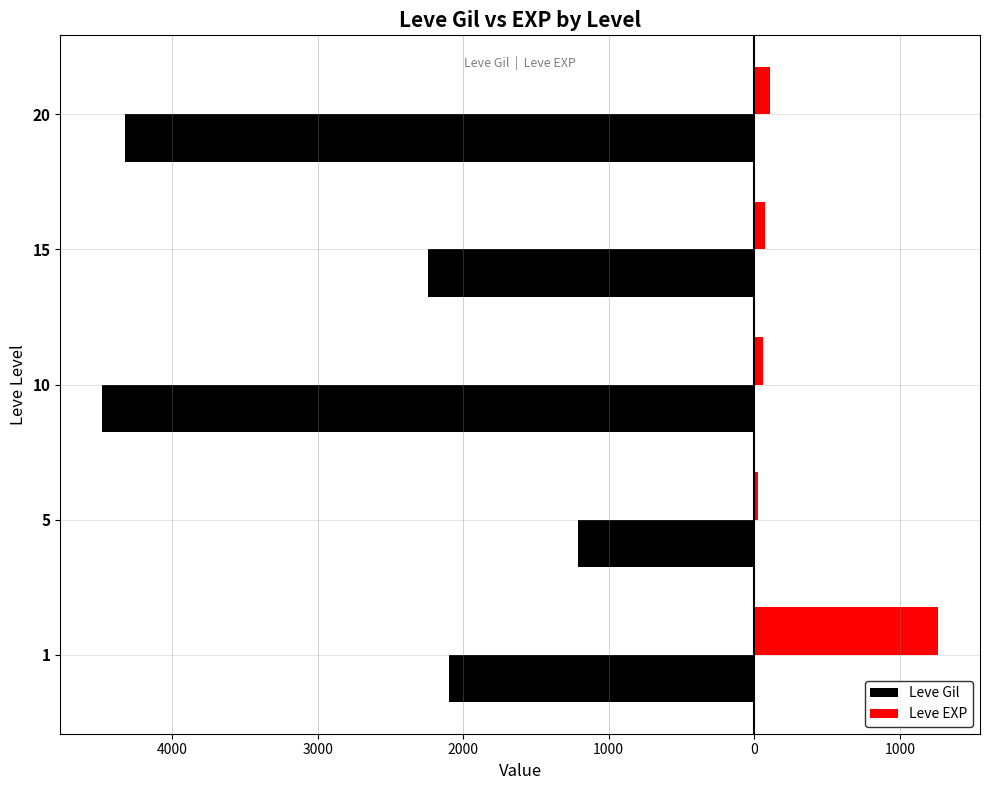

What are all the series names shown in the legend?

Leve Gil, Leve EXP